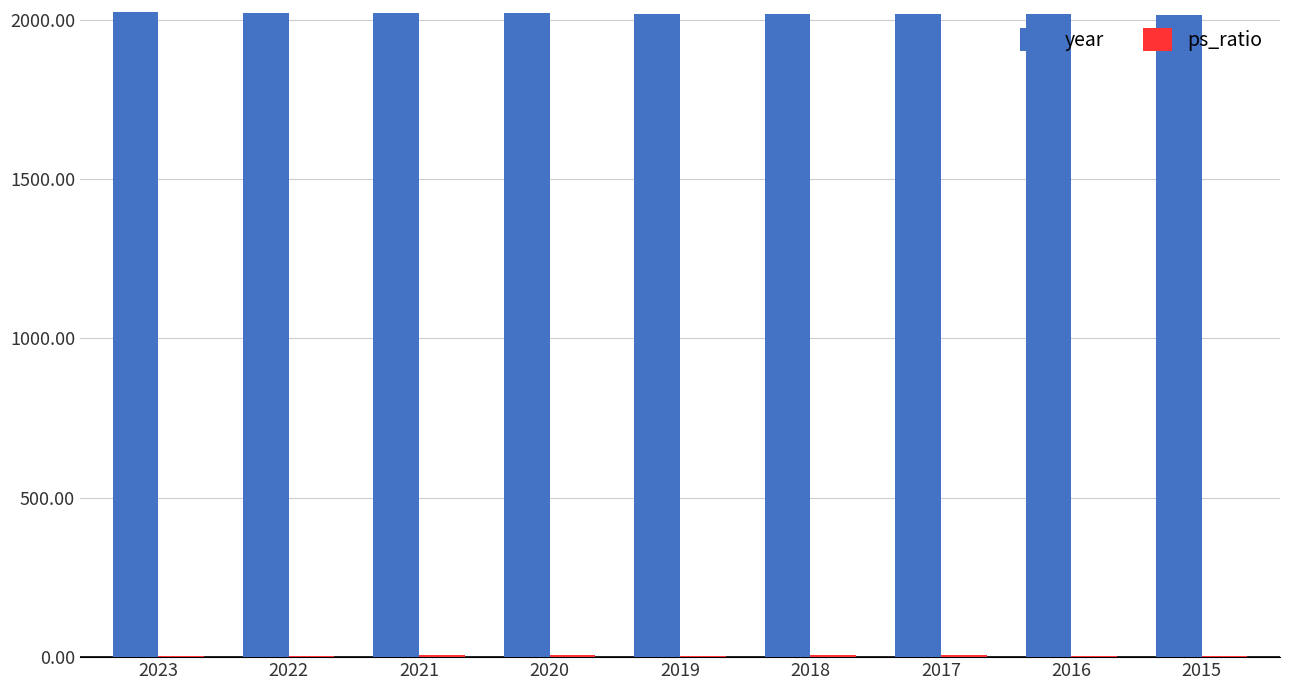

Are the bars grouped side by side (vs. stacked)?

Yes